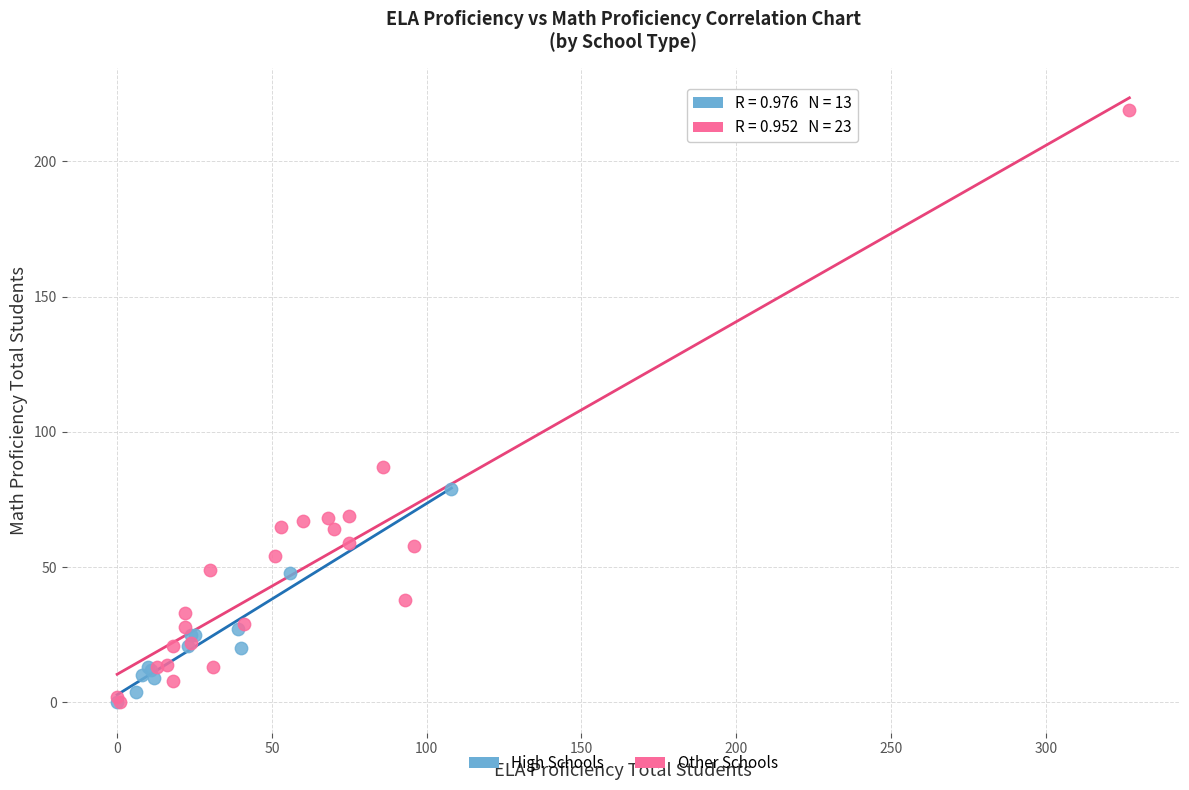

What are all the series names shown in the legend?

High Schools, Other Schools